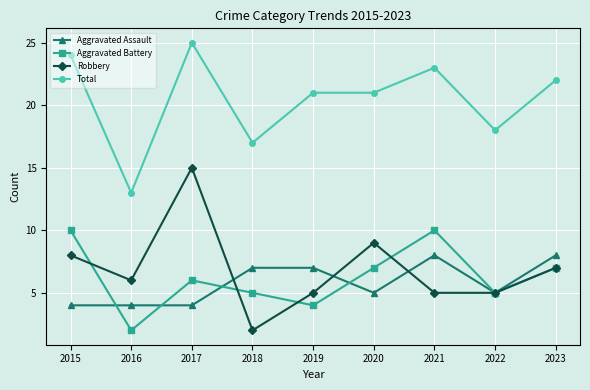

How many lines are shown in the chart?

4